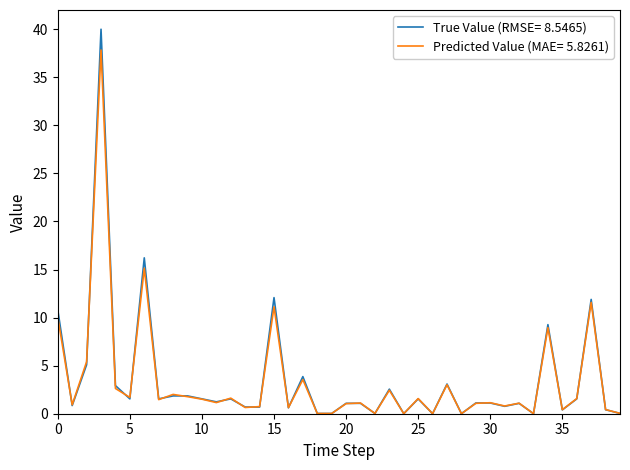

Which series has the largest range (max minus min)?

True Value (RMSE= 8.5465)